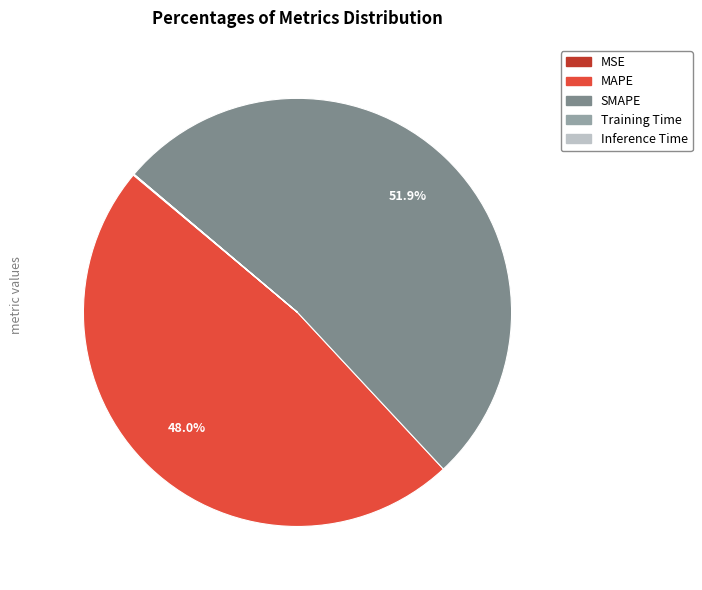

What portion of the pie excludes MAPE?

52.0%